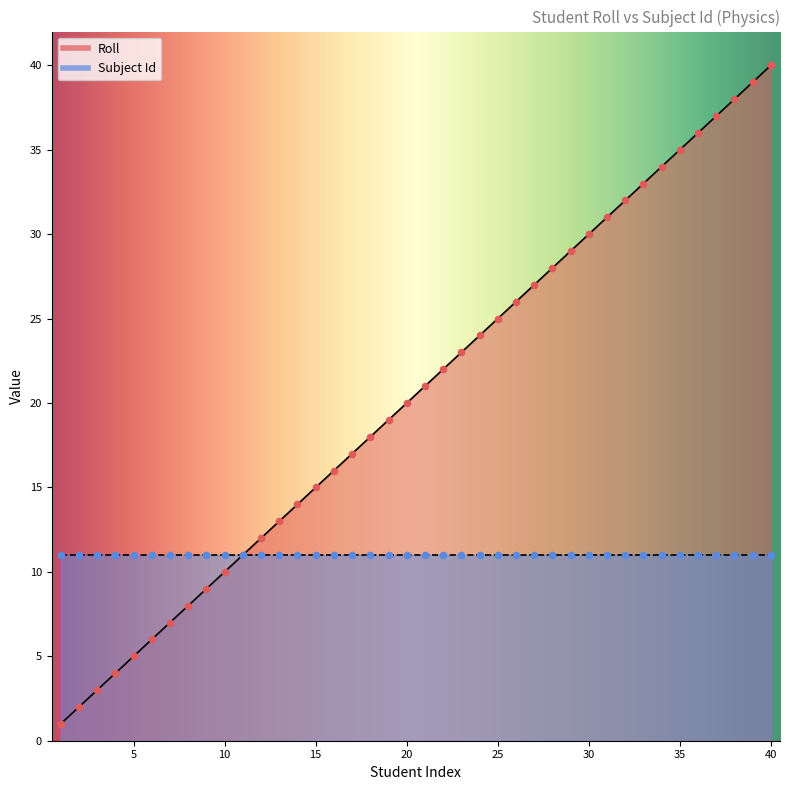

Between 29 and 25, which is larger?

29